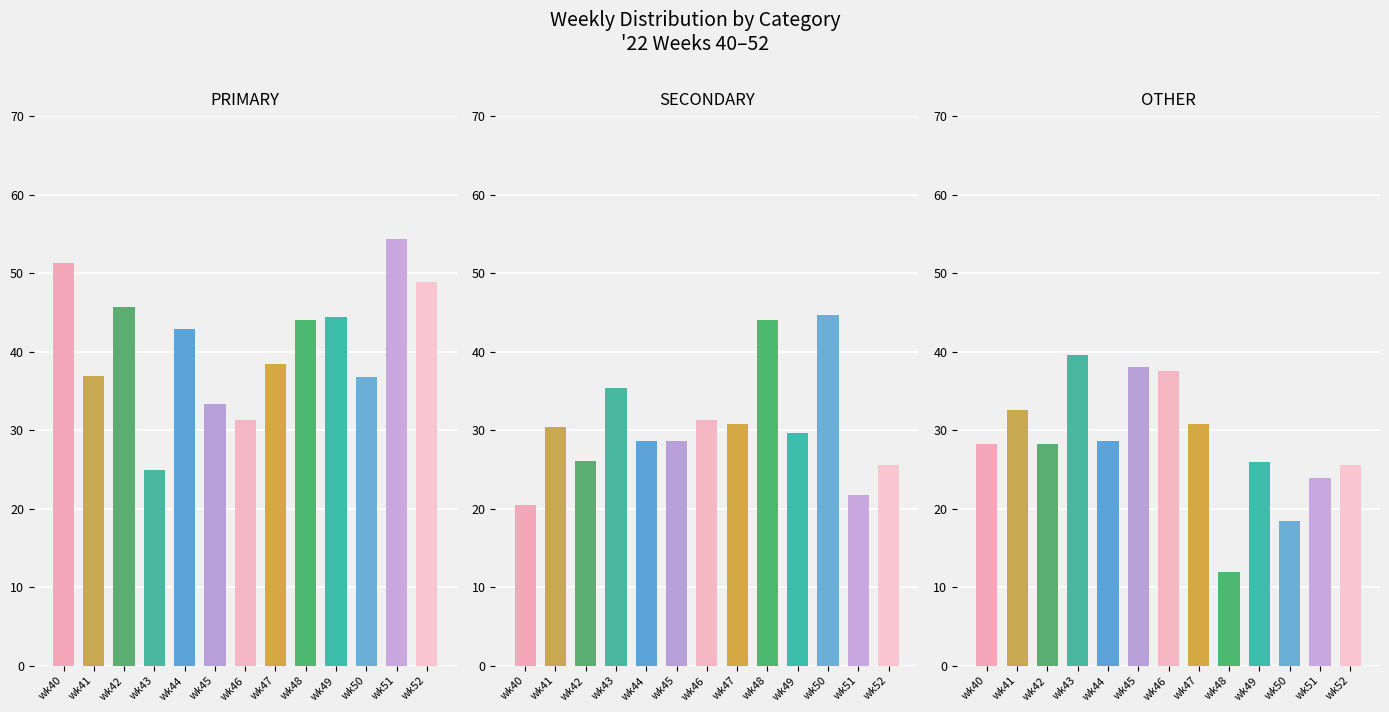

The value of PRIMARY at wk49 is 63.6. True or false?

False